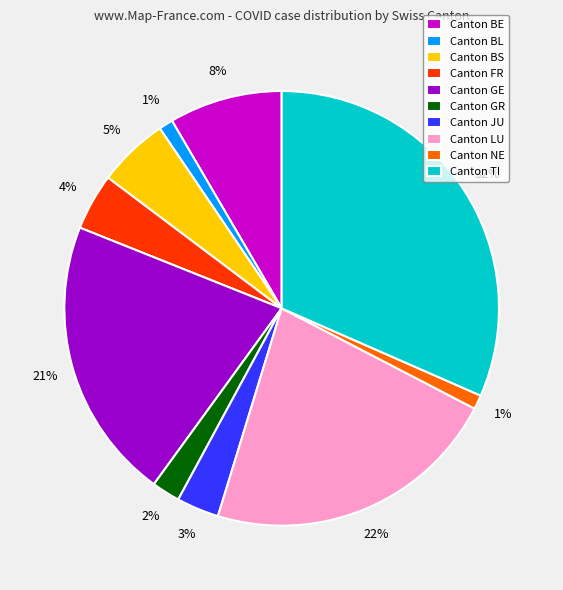

What is the ratio of the value at Canton FR to the value at Canton BS?

0.8